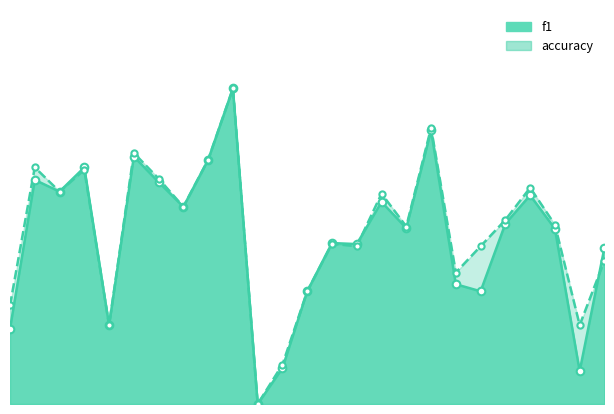

At which category is the sum across all series the highest?

10